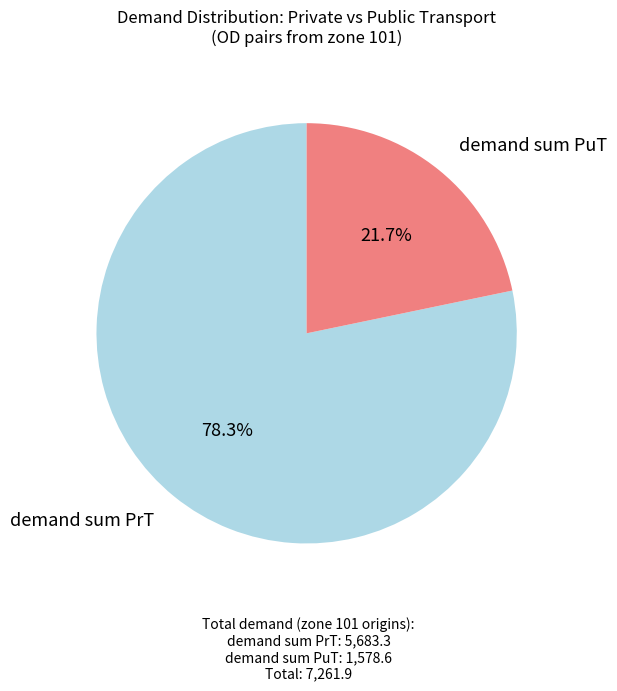

Is there any slice that represents more than half of the pie?

Yes